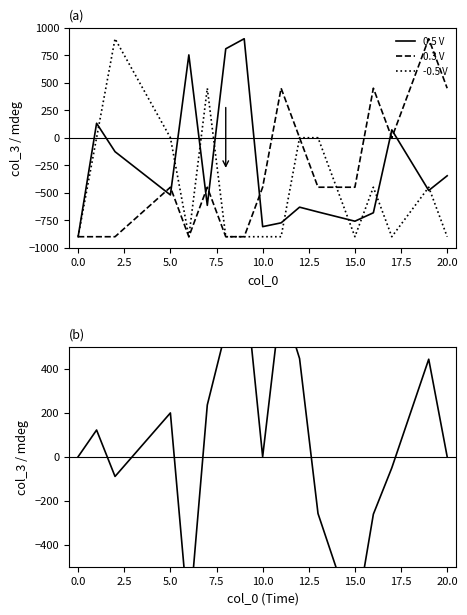

List the series in order of their peak value, lowest first.

col_3 oscillation, 0.5 V, 0.3 V, -0.5 V